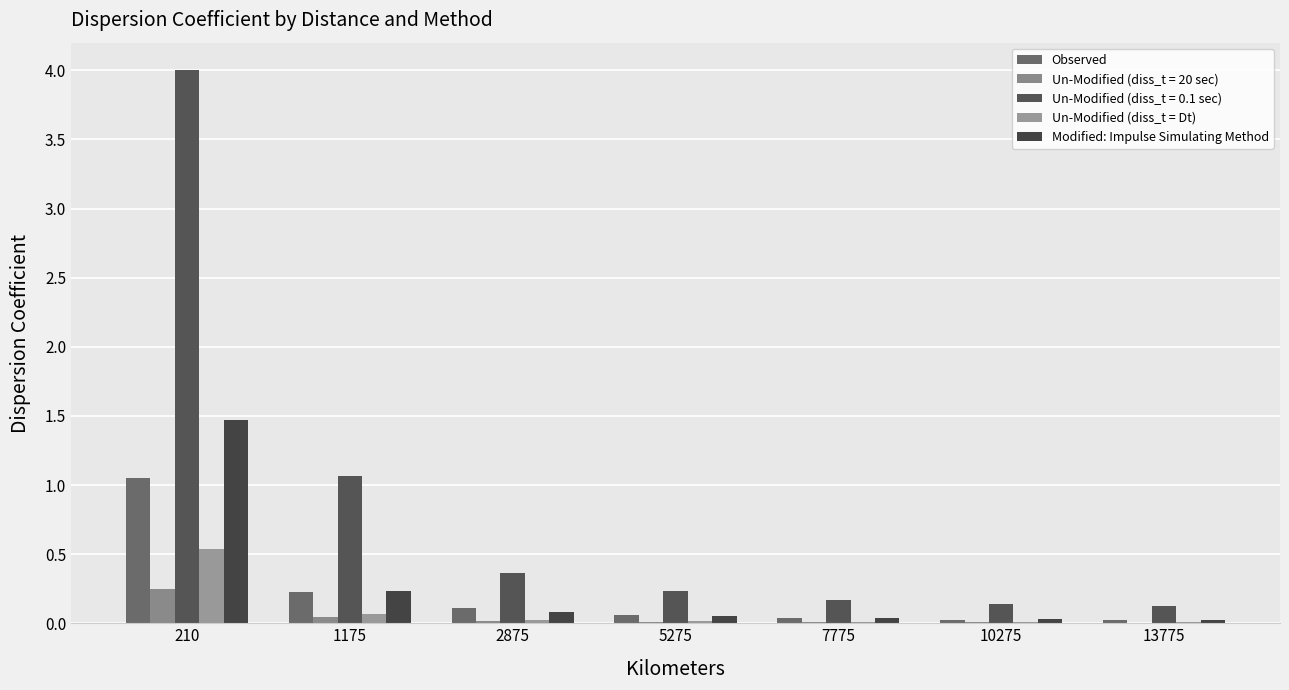

What is the sum of the Observed values at 7775 and 5275?

0.1